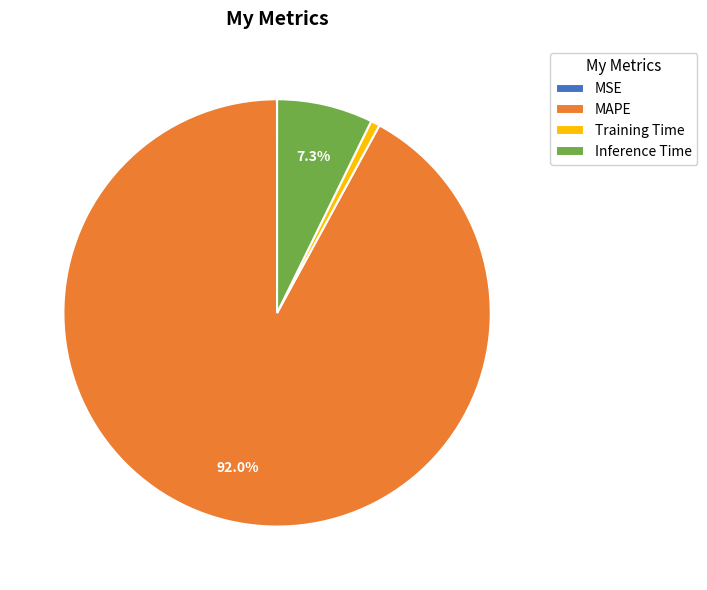

Between Training Time and Inference Time, which is larger?

Inference Time